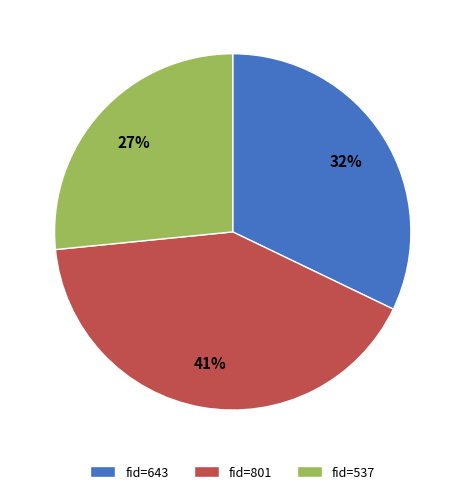

Does fid=801 represent more than half of the total?

No